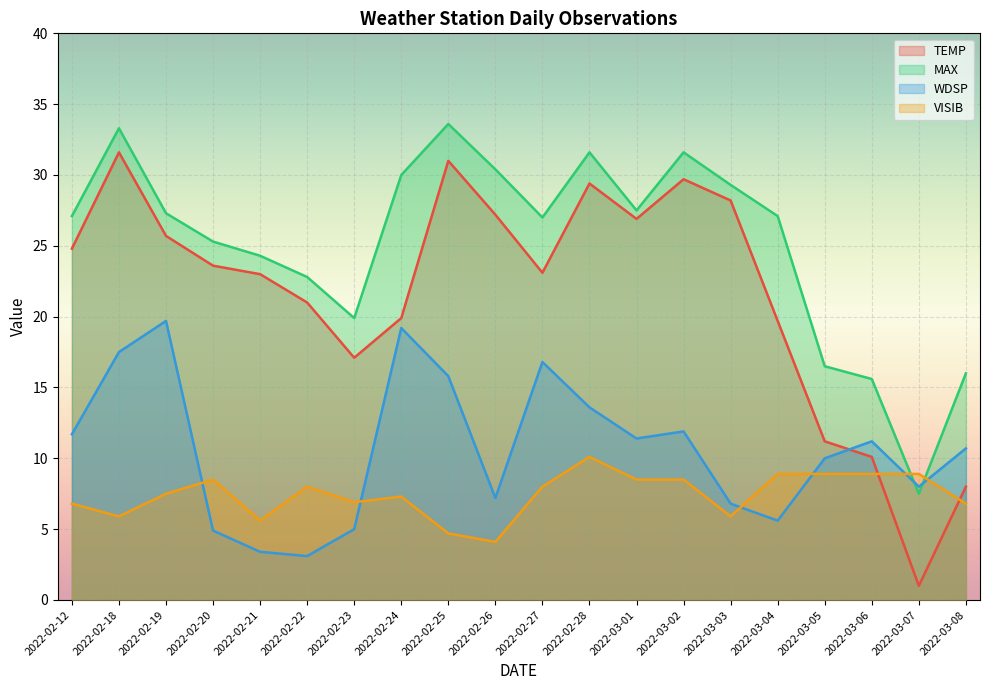

Reading left to right, transcribe all the data shown in this chart.

TEMP: 24.8	31.6	25.7	23.6	23.0	21.0	17.1	19.9	31.0	27.2	23.1	29.4	26.9	29.7	28.2	19.7	11.2	10.1	1.0	8.0
MAX: 27.1	33.3	27.3	25.3	24.3	22.8	19.9	30.0	33.6	30.4	27.0	31.6	27.5	31.6	29.3	27.1	16.5	15.6	7.5	16.0
WDSP: 11.7	17.5	19.7	4.9	3.4	3.1	5.0	19.2	15.8	7.2	16.8	13.6	11.4	11.9	6.8	5.6	10.0	11.2	8.0	10.7
VISIB: 6.8	5.9	7.5	8.5	5.6	8.0	6.9	7.3	4.7	4.1	8.0	10.1	8.5	8.5	5.9	8.9	8.9	8.9	8.9	6.8